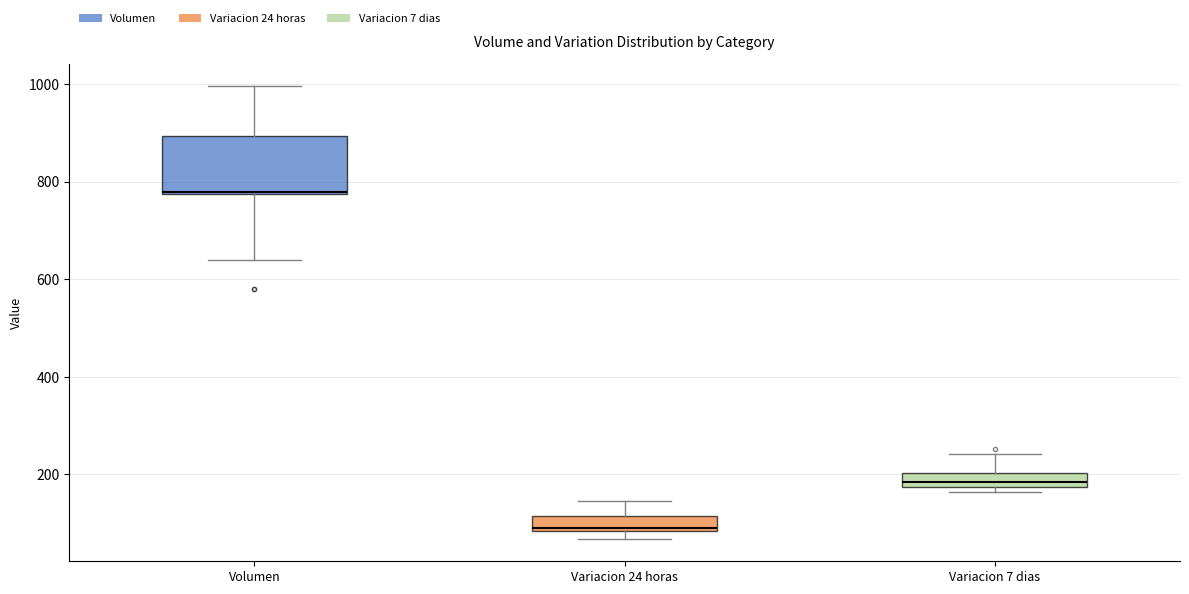

Which box is the tallest, from its lower edge to its upper edge?

Volumen